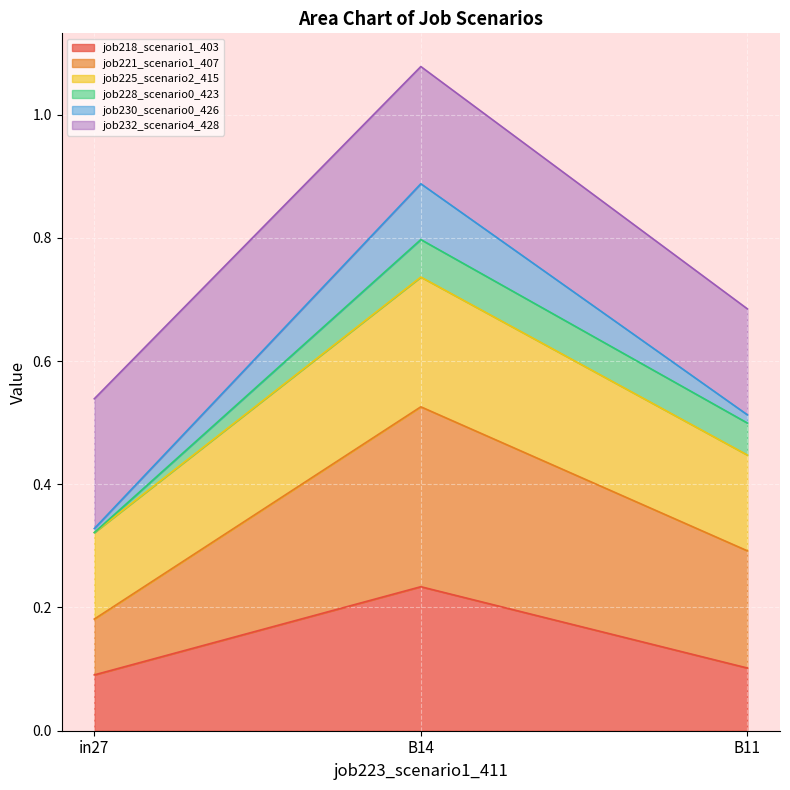

Which has a higher value, in27 or B14?

B14